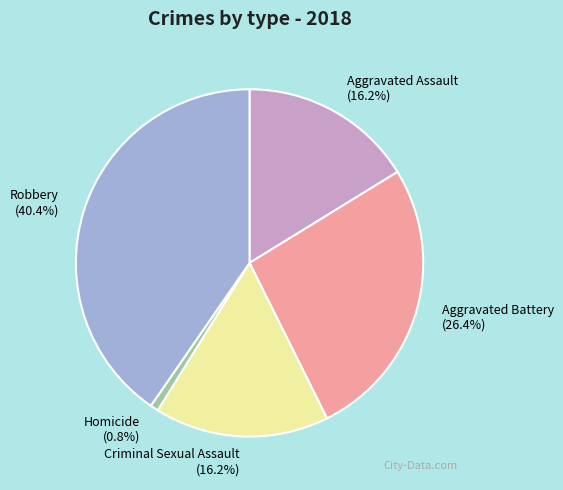

To the nearest percent, what portion does Robbery represent?

40%